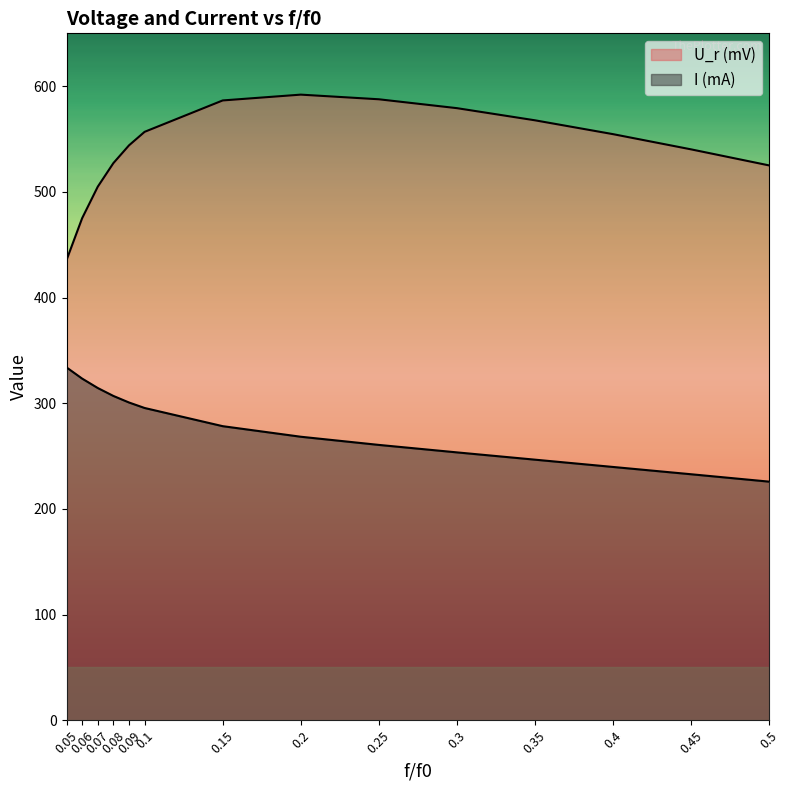

True or false: I (mA) has a value of 295.5 at 0.1.

True